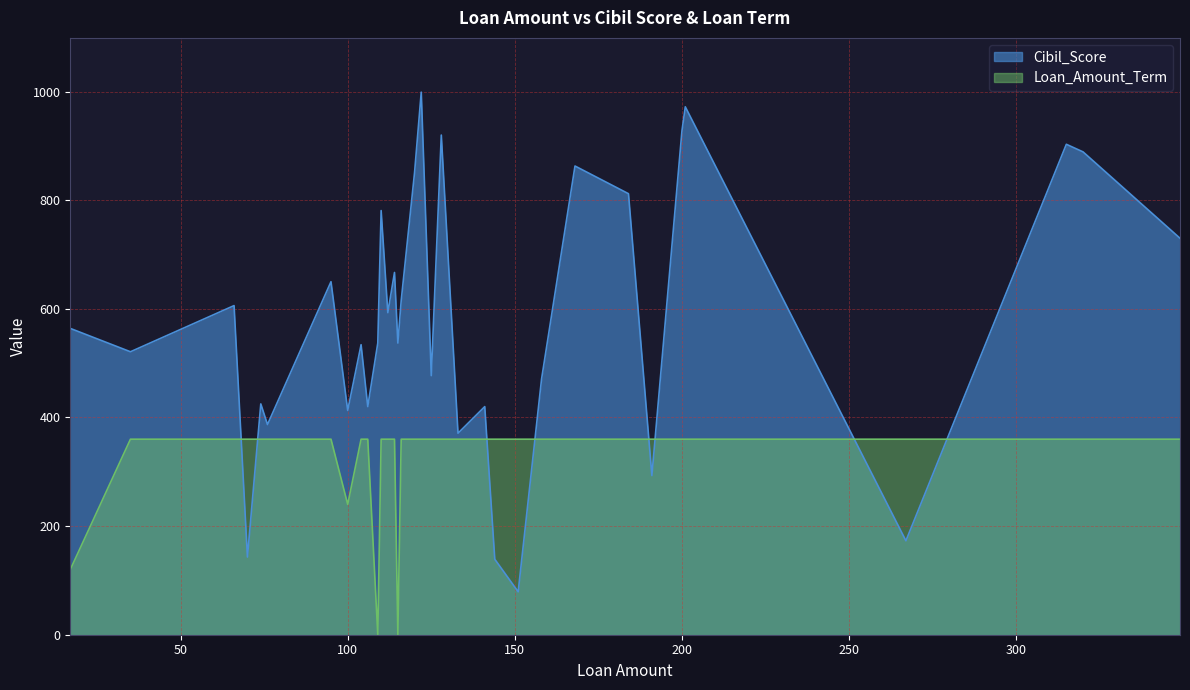

The value of Cibil_Score at 128 is 920. True or false?

True